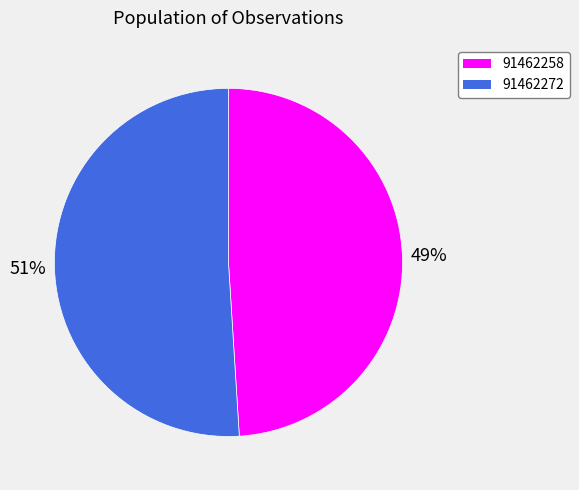

How many slices are in this pie chart?

2